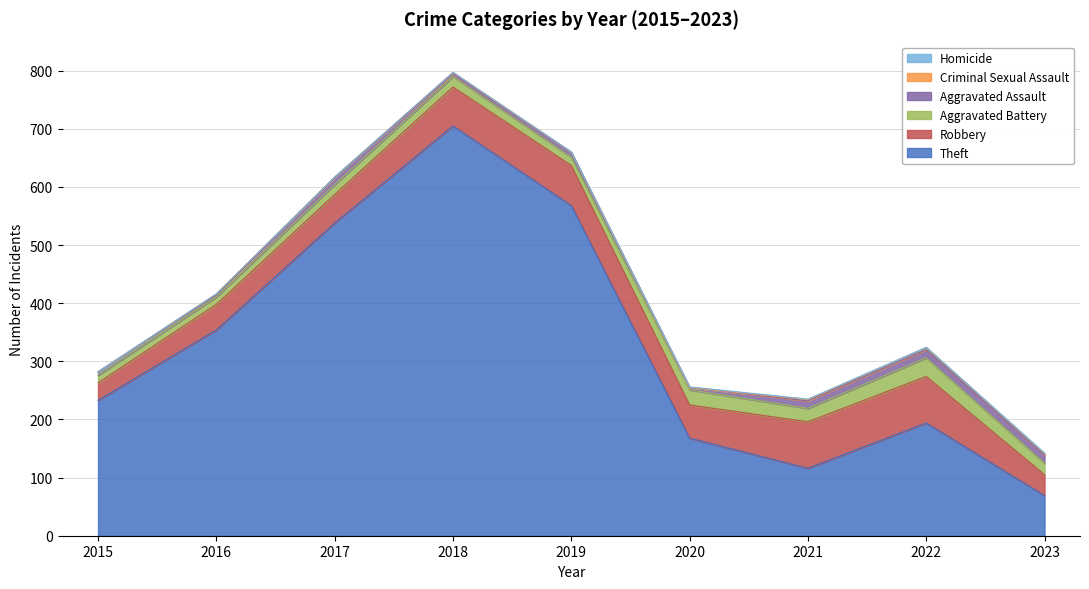

Which series has the widest spread of values?

Theft